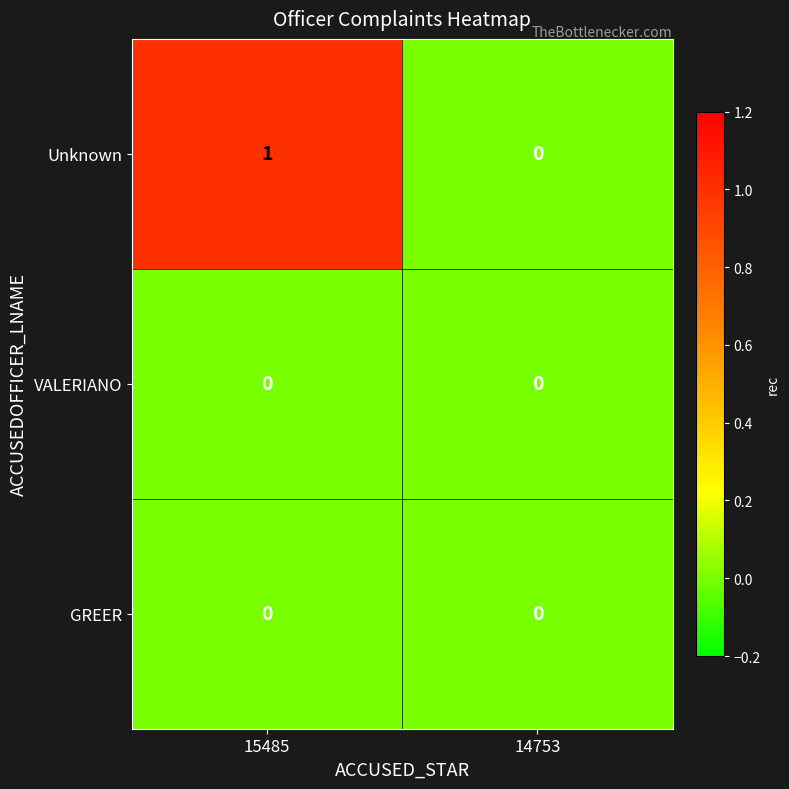

At which category is the sum across all series the highest?

15485